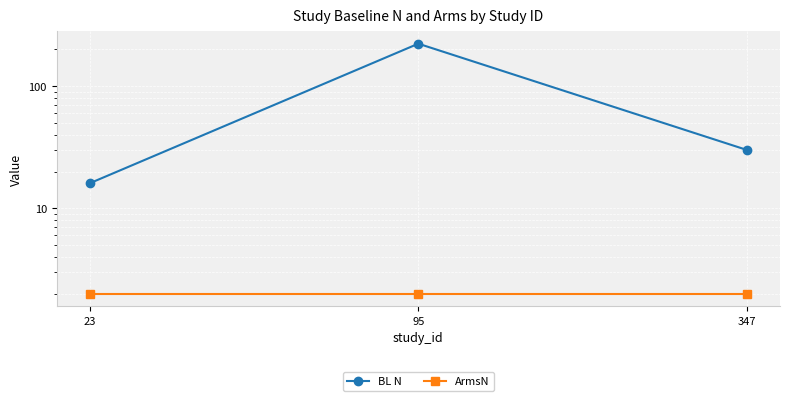

What is the difference between the maximum and minimum values in the BL N series?

207